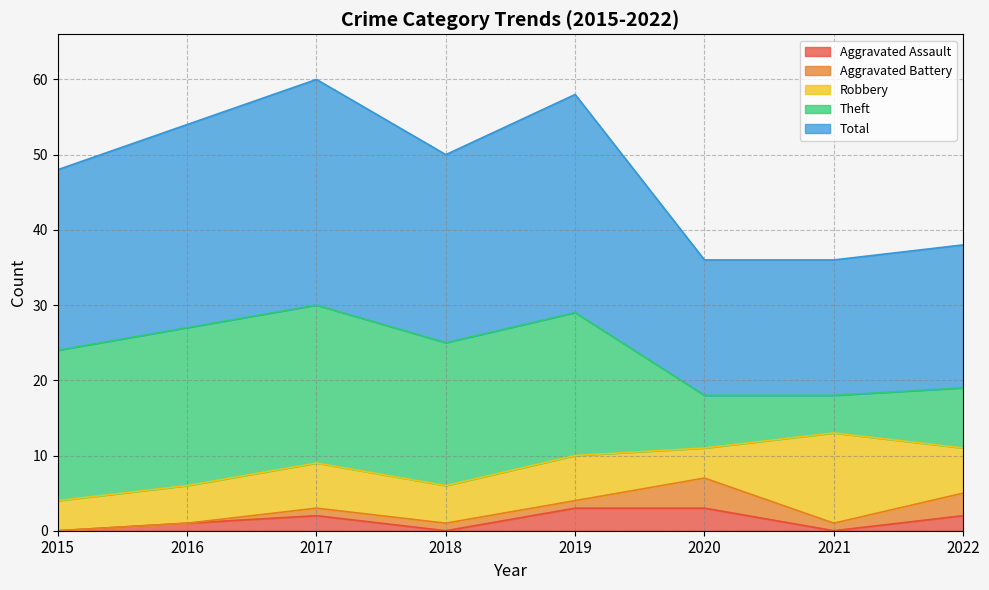

How many values in Aggravated Battery are above zero?

6